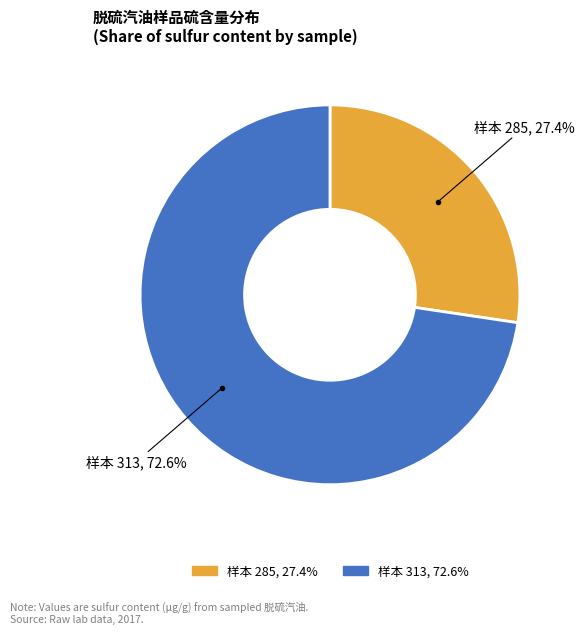

How many slices are in this pie chart?

2